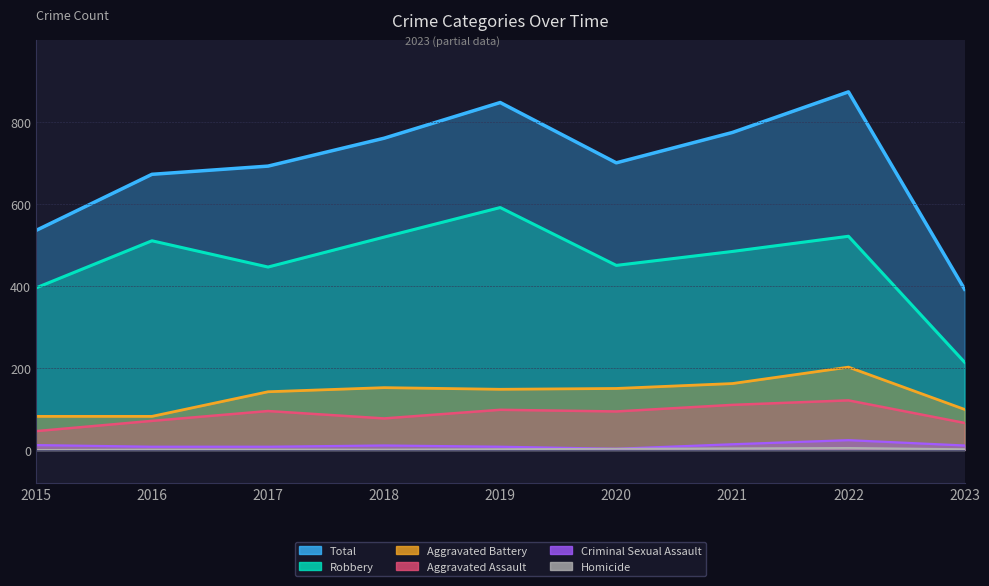

At which category is the sum across all series the highest?

2022